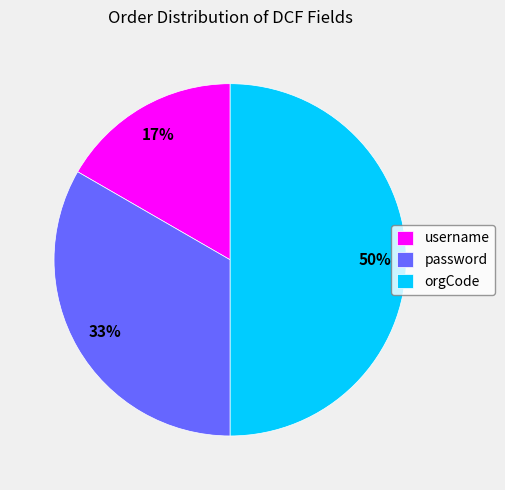

To the nearest percent, what is the difference between the username and orgCode slice percentages?

33%